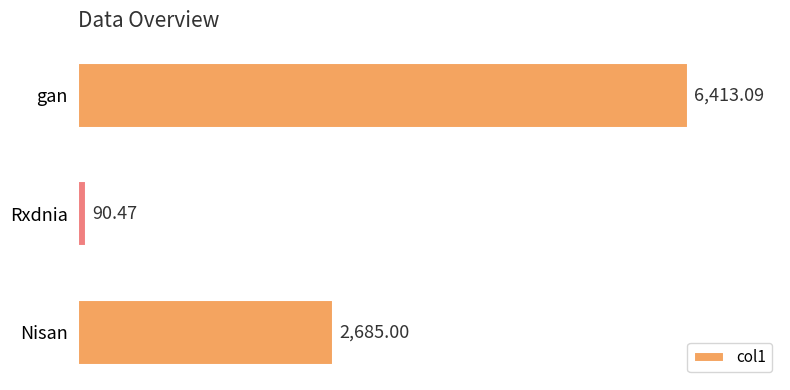

What is the sum of all values?

9188.6